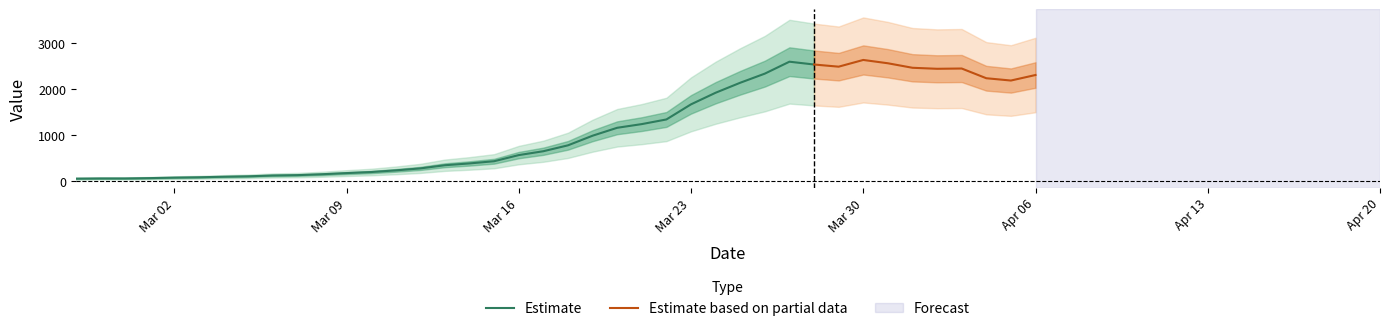

What is the smallest value displayed?

61